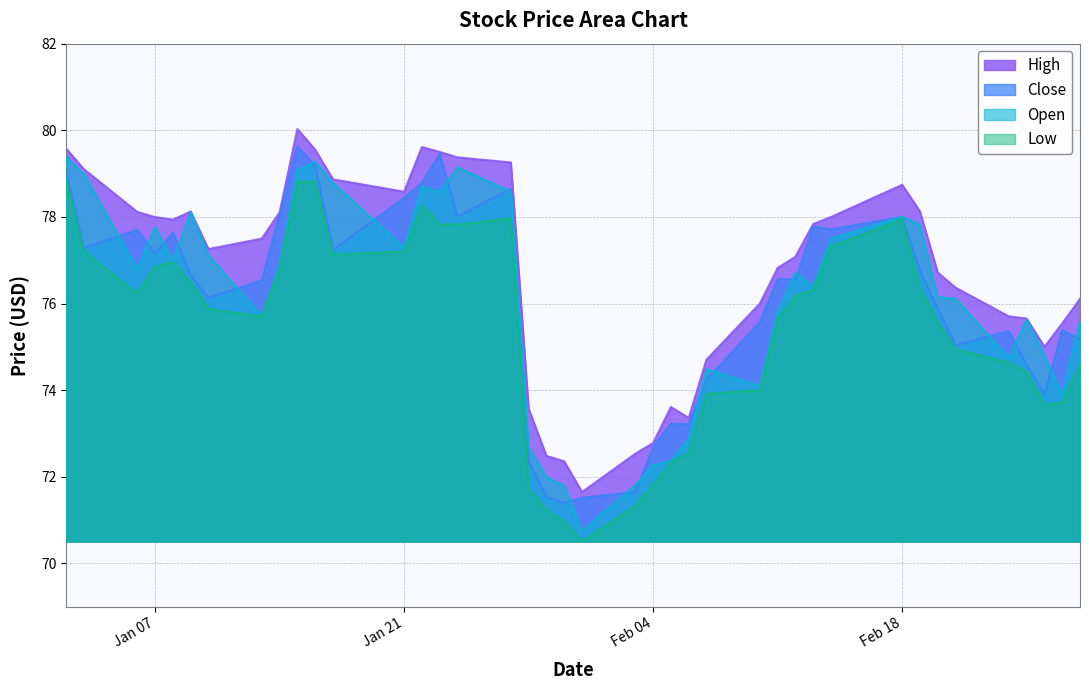

Which series has the largest range (max minus min)?

Open